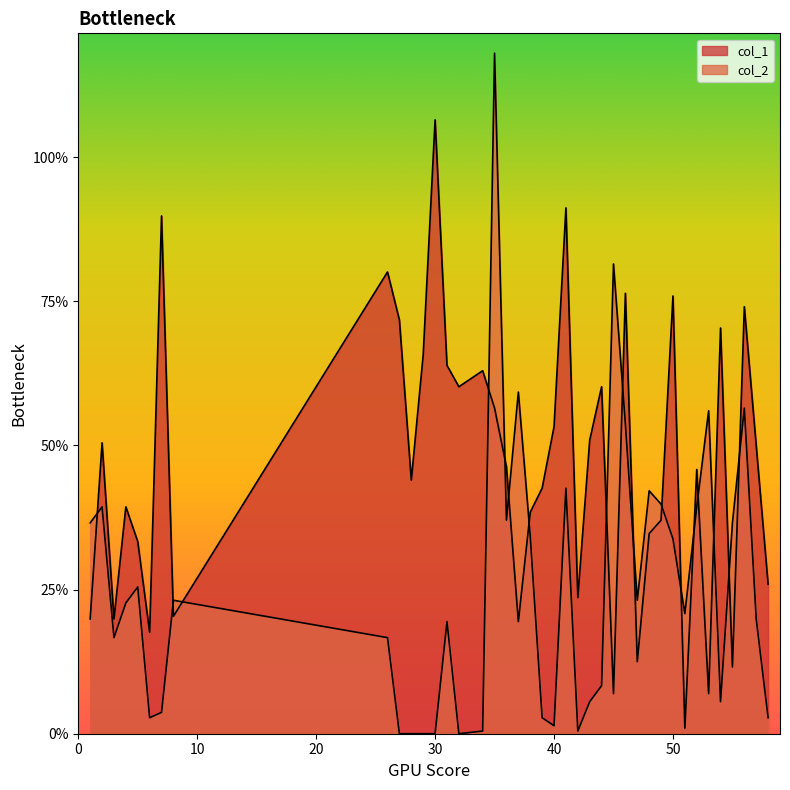

Which category has the lowest value across all series?

27